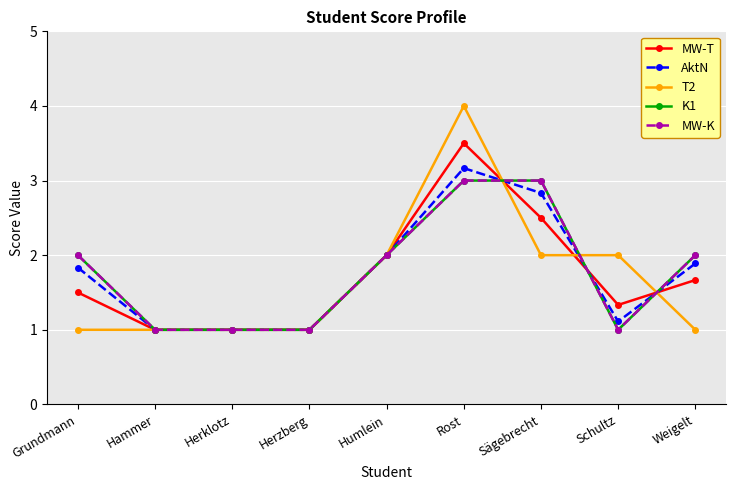

At which label is T2 closest to 2?

Humlein